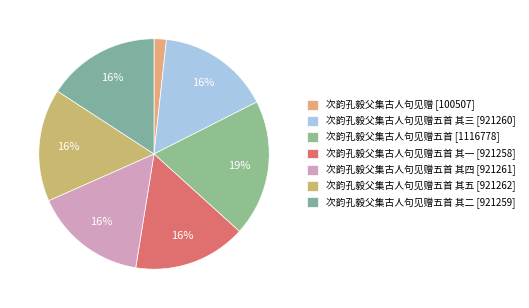

To the nearest percent, what is the average slice percentage?

14%